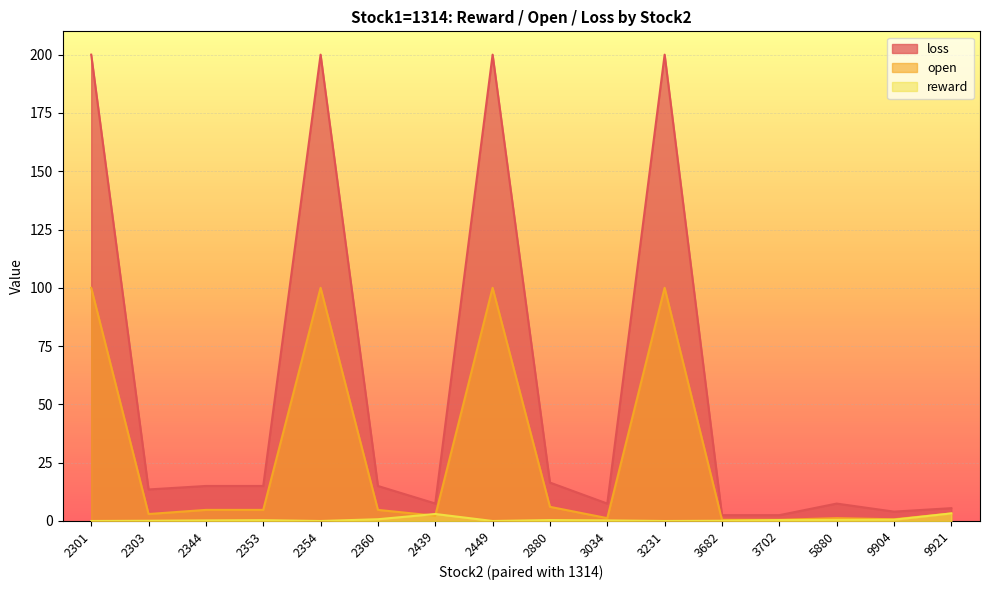

How many values in the open series are below 4?

8